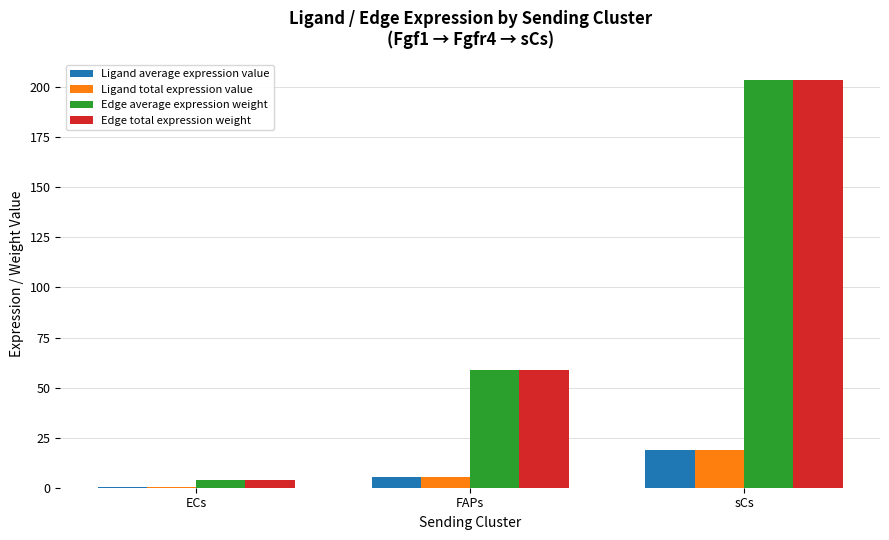

What is the sum of all Edge average expression weight values?

266.2